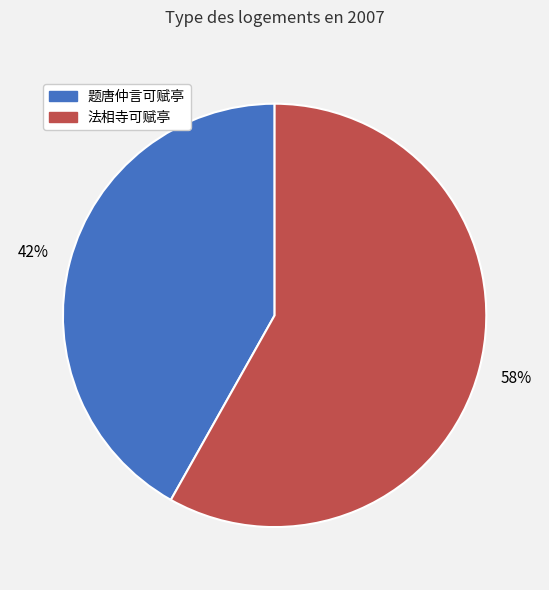

Do 题唐仲言可赋亭 and 法相寺可赋亭 together represent more than half of the pie?

Yes